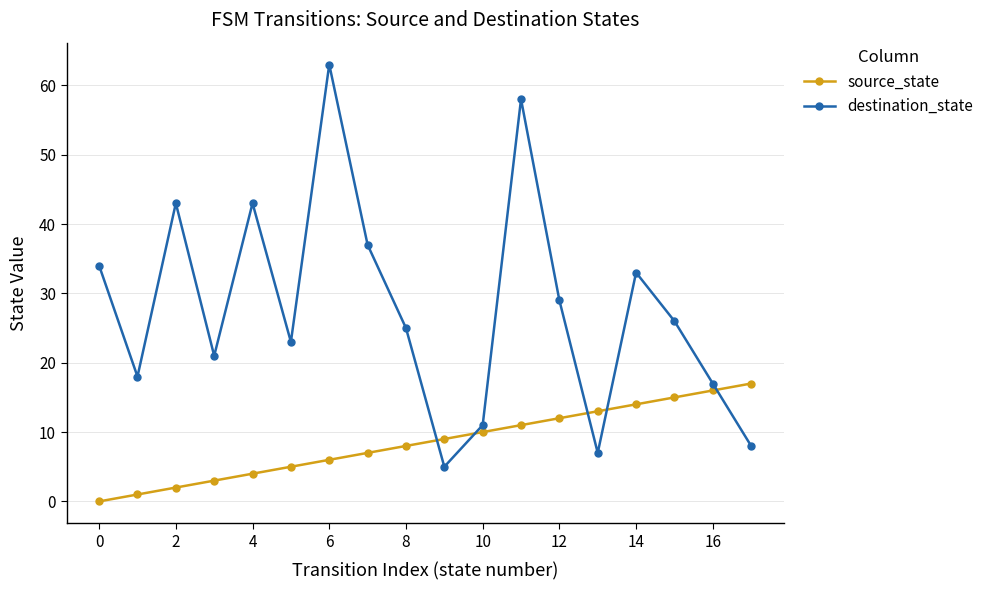

Which series has the largest total across all categories?

destination_state